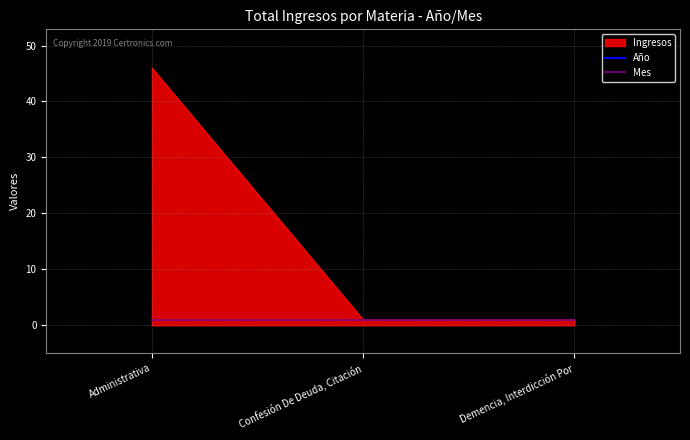

The Mes series shows 2 at Confesión De Deuda, Citación. True or false?

False